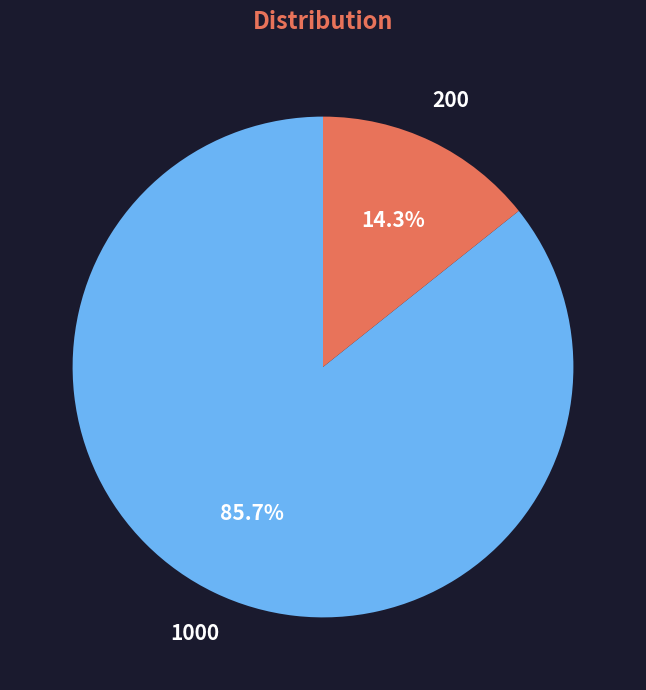

Is there a majority slice in this chart?

Yes